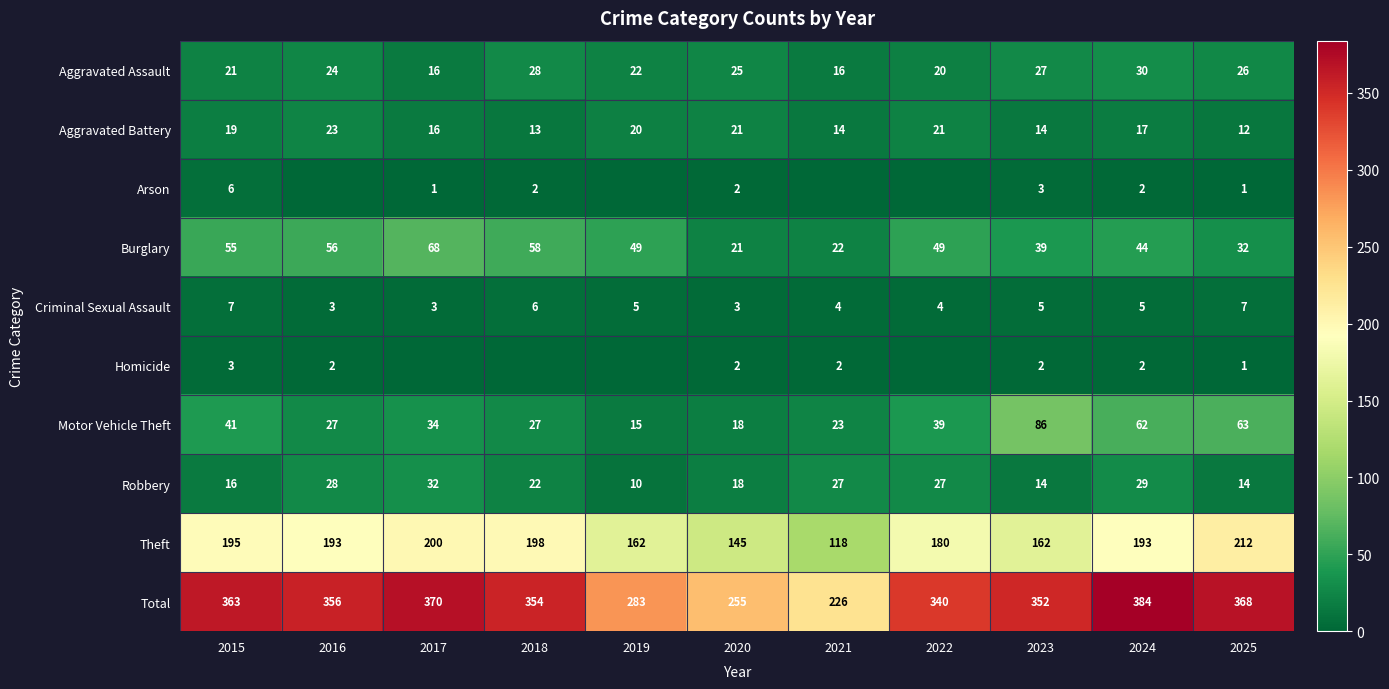

How many data points in Motor Vehicle Theft are less than 34?

5